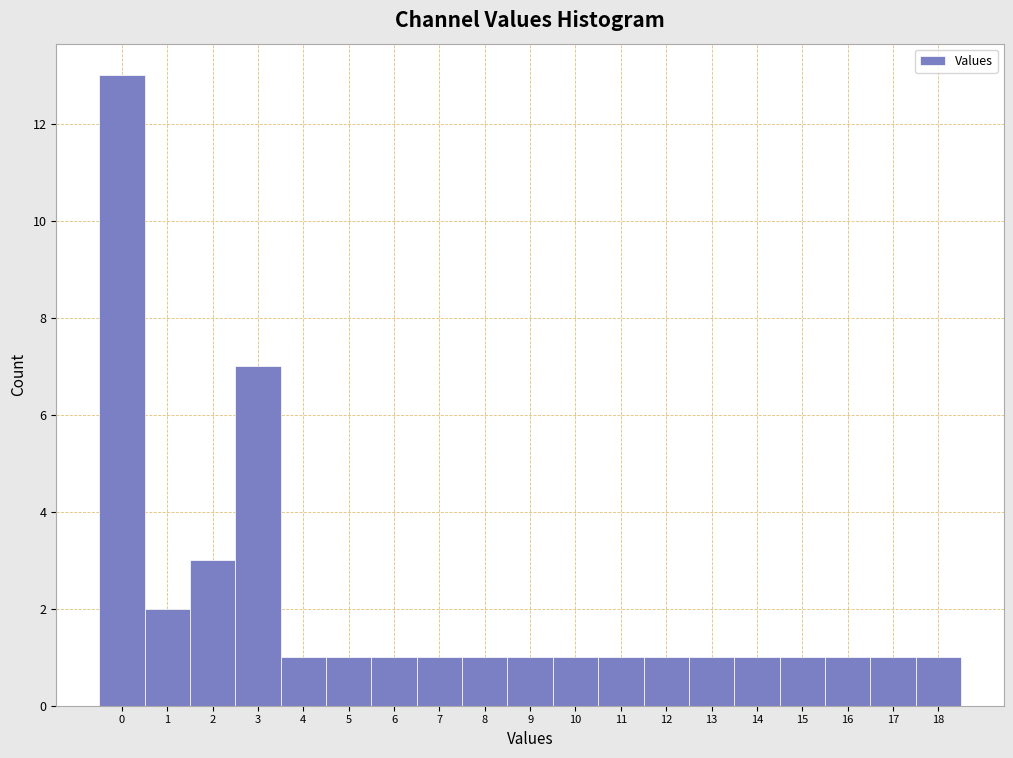

Reading left to right, list every bar in this chart as the range it spans on the x-axis followed by its height. The values are not printed on the chart, so give them approximately, as read against the axis.

-0.5 to 0.5: 13
0.5 to 1.5: 2
1.5 to 2.5: 3
2.5 to 3.5: 7
3.5 to 4.5: 1
4.5 to 5.5: 1
5.5 to 6.5: 1
6.5 to 7.5: 1
7.5 to 8.5: 1
8.5 to 9.5: 1
9.5 to 10.5: 1
10.5 to 11.5: 1
11.5 to 12.5: 1
12.5 to 13.5: 1
13.5 to 14.5: 1
14.5 to 15.5: 1
15.5 to 16.5: 1
16.5 to 17.5: 1
17.5 to 18.5: 1